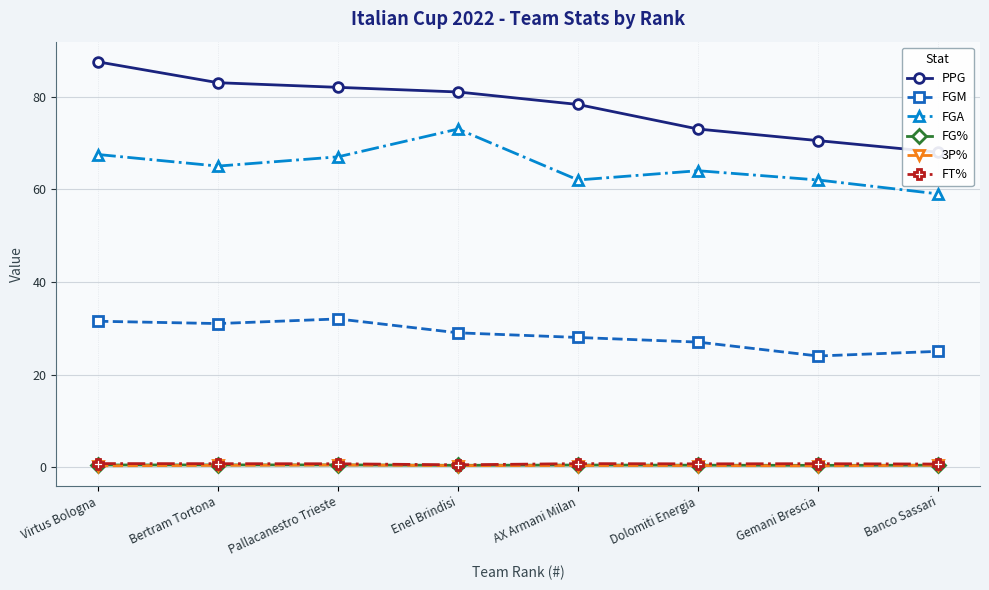

What is the lowest value of the FG% series?

0.4